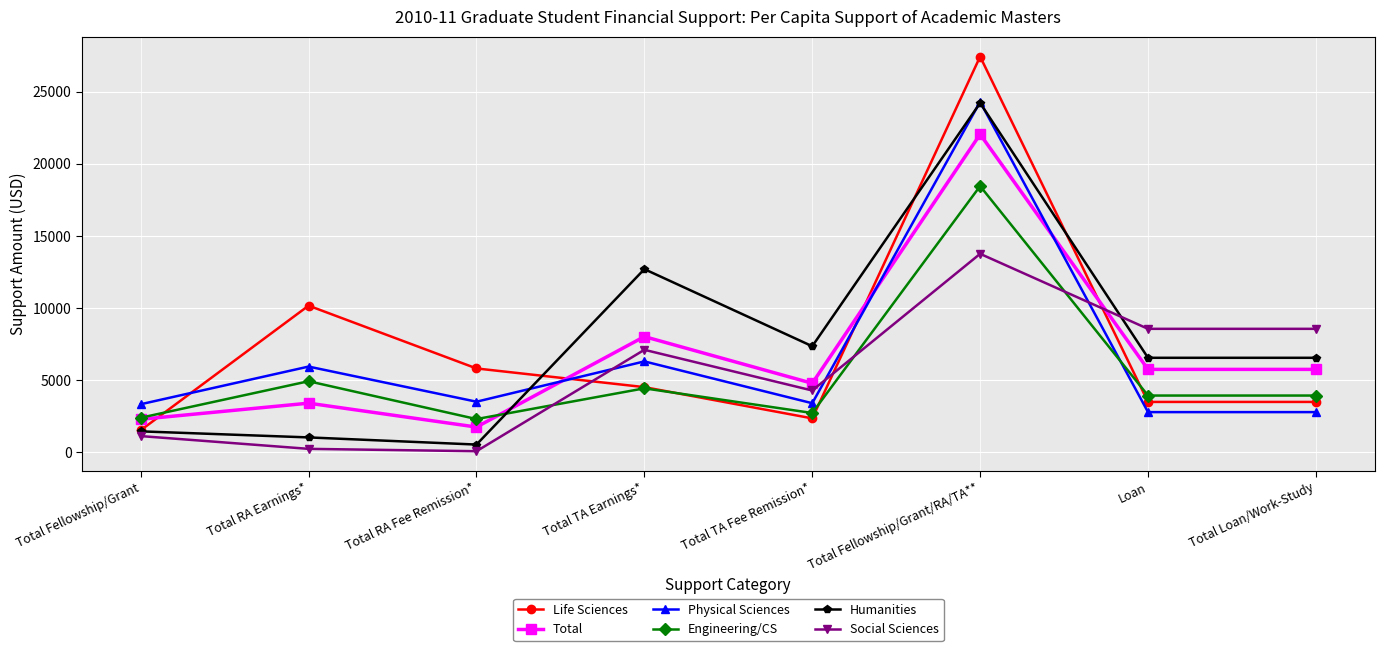

Which series has the largest range (max minus min)?

Life Sciences